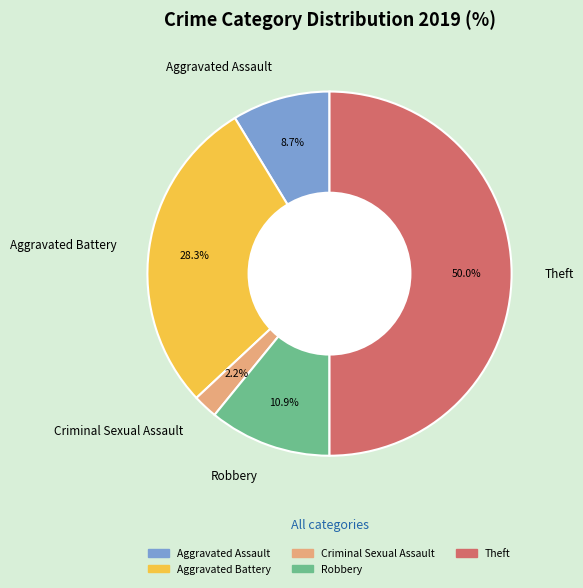

Which slice is the largest?

Theft